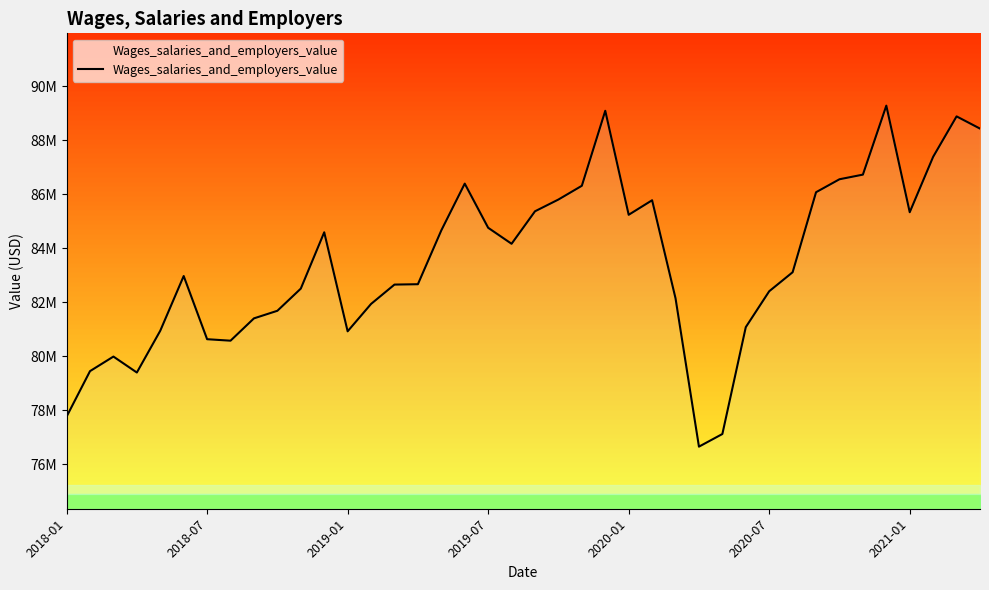

How many points are higher than both their immediate neighbors (excluding endpoints)?

8